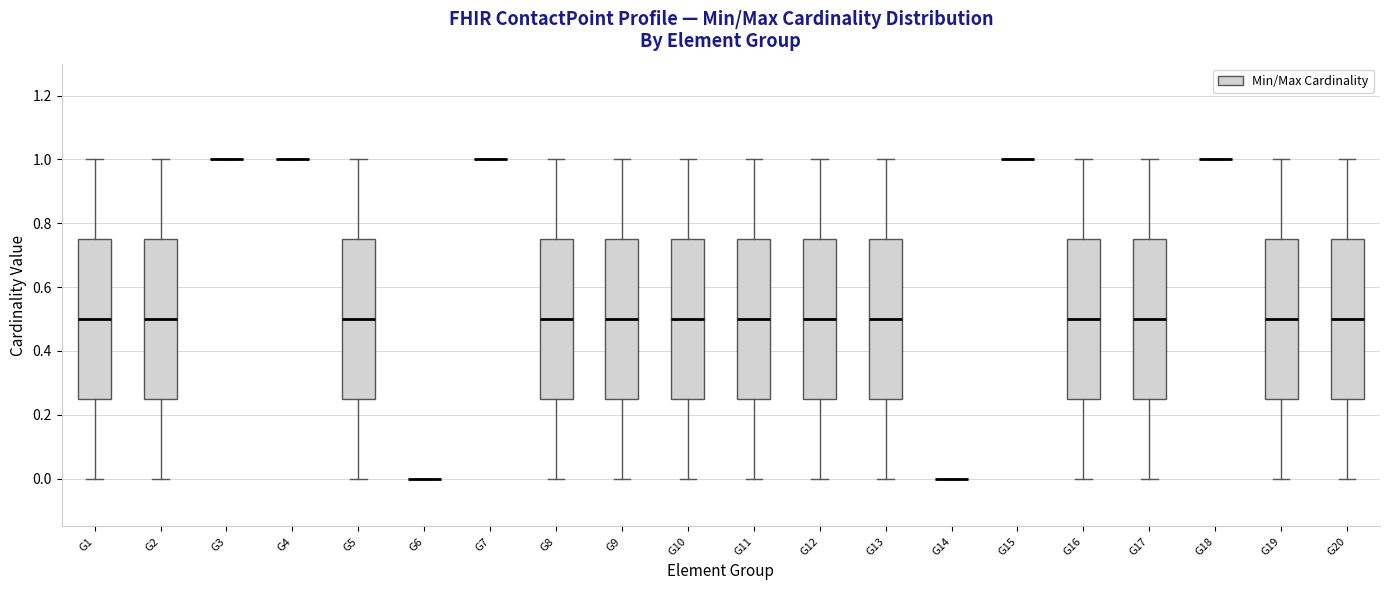

Reading left to right, transcribe this box plot: for each box, give where its median line is, the range the box spans, and where its two whiskers end, as read against the y-axis. The values are not printed on the chart, so give them approximately, as read against the axis.

G1: median 0.50, box 0.26 to 0.76, whiskers 0.00 to 1.00
G2: median 0.50, box 0.26 to 0.76, whiskers 0.00 to 1.00
G3: box collapsed to a line at 1.00, whiskers 1.00 to 1.00
G4: box collapsed to a line at 1.00, whiskers 1.00 to 1.00
G5: median 0.50, box 0.26 to 0.76, whiskers 0.00 to 1.00
G6: box collapsed to a line at 0.00, whiskers 0.00 to 0.00
G7: box collapsed to a line at 1.00, whiskers 1.00 to 1.00
G8: median 0.50, box 0.26 to 0.76, whiskers 0.00 to 1.00
G9: median 0.50, box 0.26 to 0.76, whiskers 0.00 to 1.00
G10: median 0.50, box 0.26 to 0.76, whiskers 0.00 to 1.00
G11: median 0.50, box 0.26 to 0.76, whiskers 0.00 to 1.00
G12: median 0.50, box 0.26 to 0.76, whiskers 0.00 to 1.00
G13: median 0.50, box 0.26 to 0.76, whiskers 0.00 to 1.00
G14: box collapsed to a line at 0.00, whiskers 0.00 to 0.00
G15: box collapsed to a line at 1.00, whiskers 1.00 to 1.00
G16: median 0.50, box 0.26 to 0.76, whiskers 0.00 to 1.00
G17: median 0.50, box 0.26 to 0.76, whiskers 0.00 to 1.00
G18: box collapsed to a line at 1.00, whiskers 1.00 to 1.00
G19: median 0.50, box 0.26 to 0.76, whiskers 0.00 to 1.00
G20: median 0.50, box 0.26 to 0.76, whiskers 0.00 to 1.00